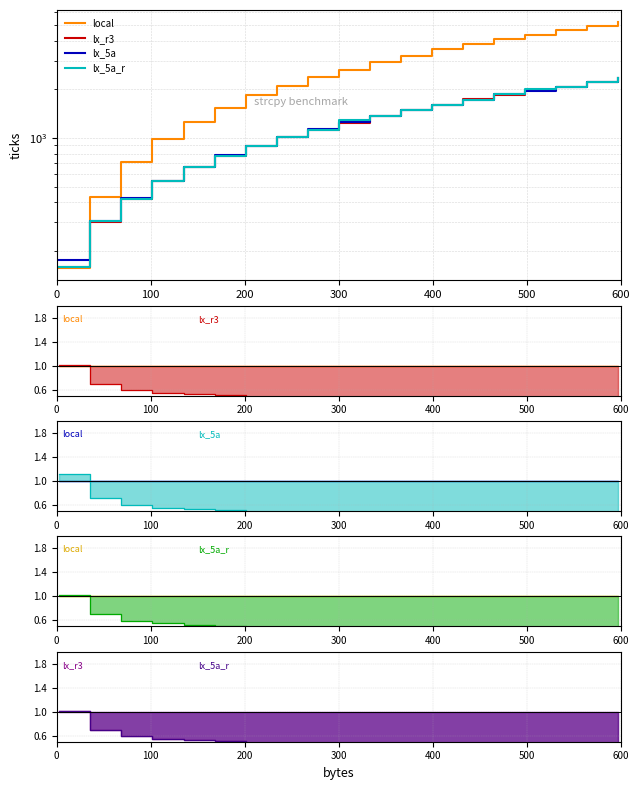

What is the value of the lx_5a point at the 17th from the left?

2078.5